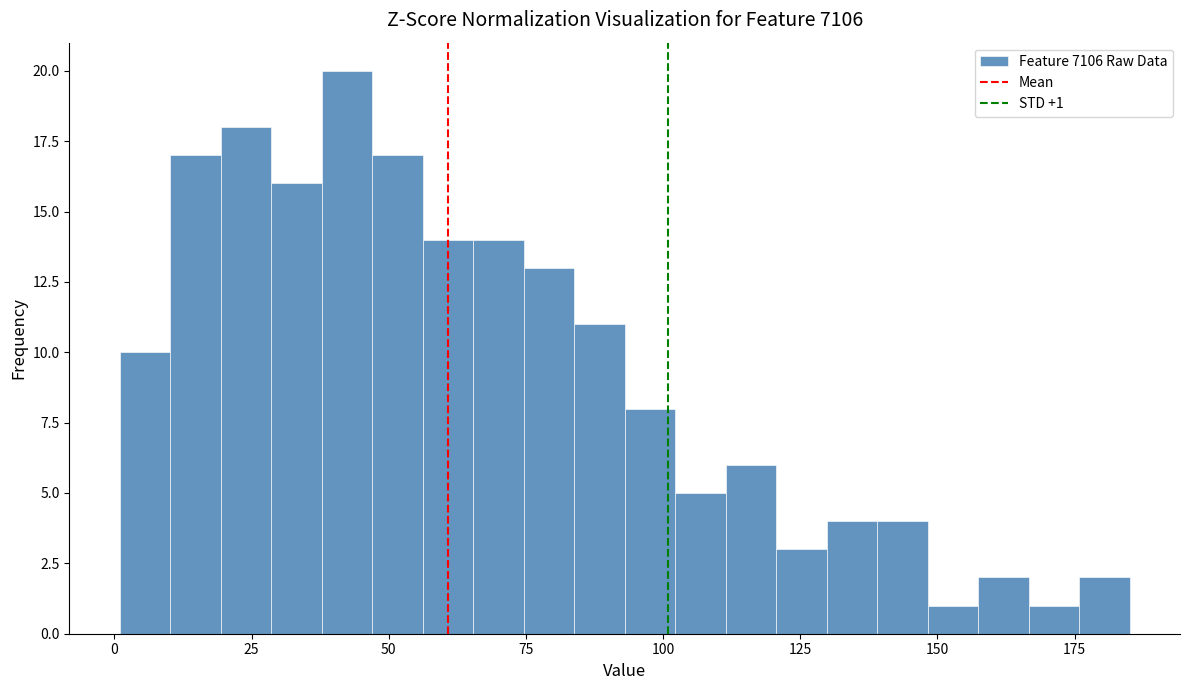

Read against the x-axis, roughly where is the centre of the tallest bar?

40